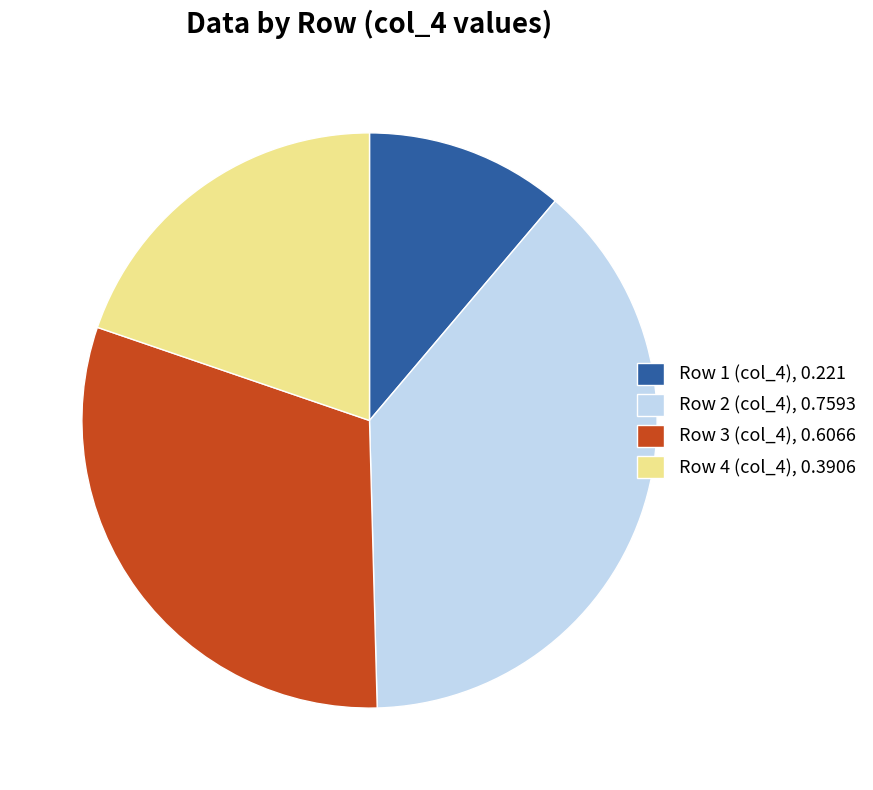

How many segments does this pie chart have?

4